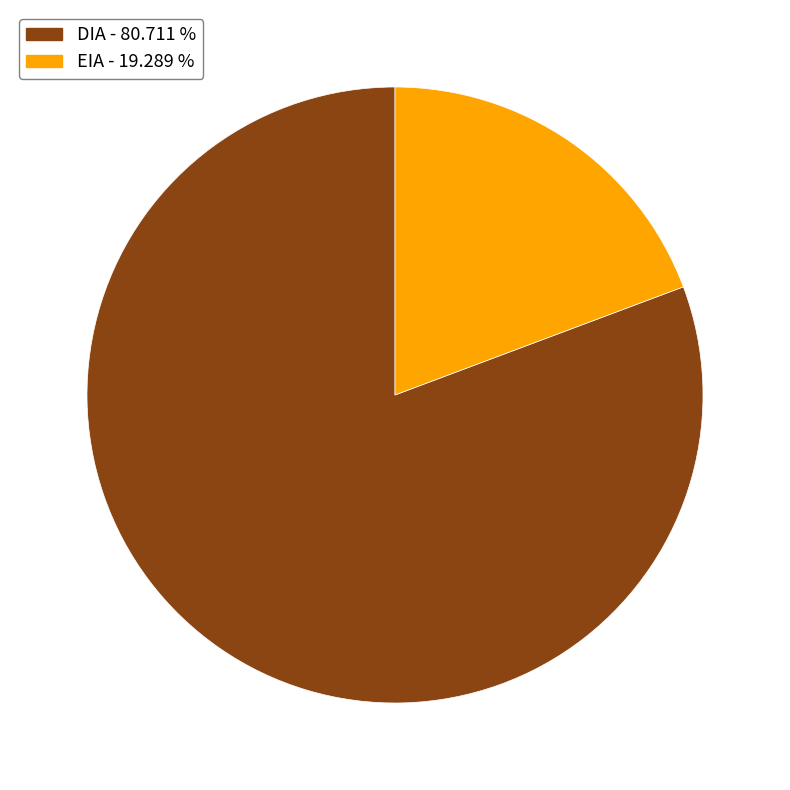

What is the ratio of the value at DIA to the value at EIA?

4.2